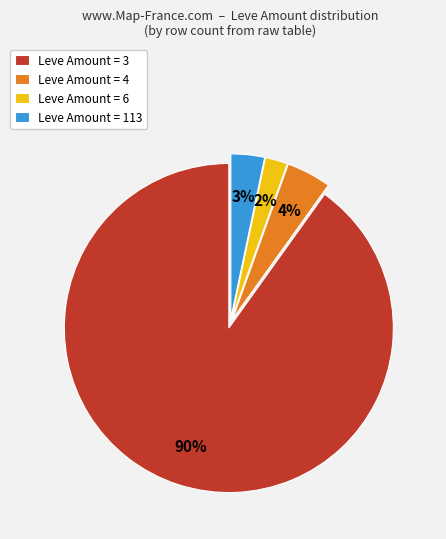

Which category has the smallest portion of the pie?

Leve Amount = 6